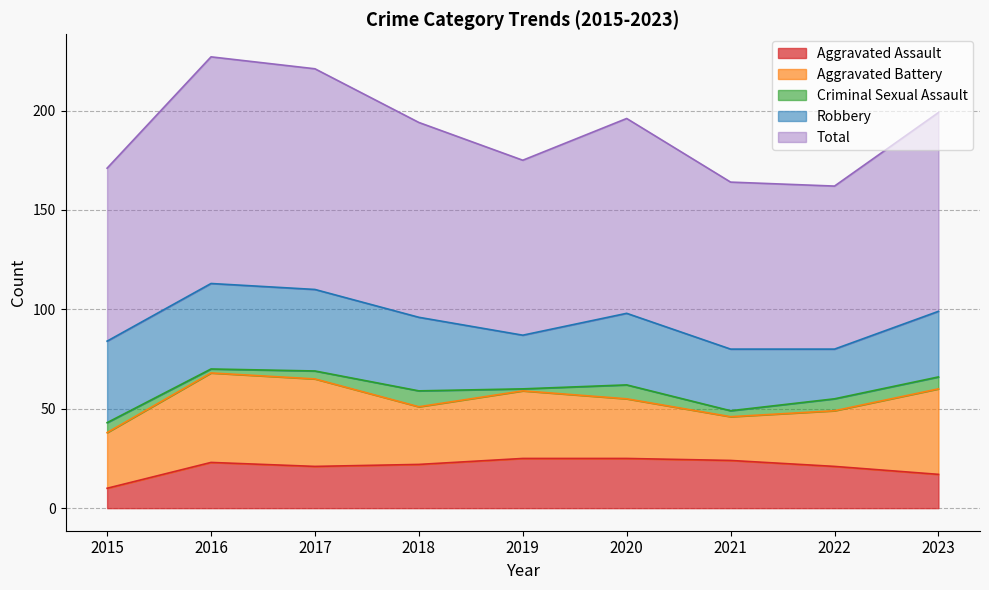

How many data points in Aggravated Battery are above 30?

4